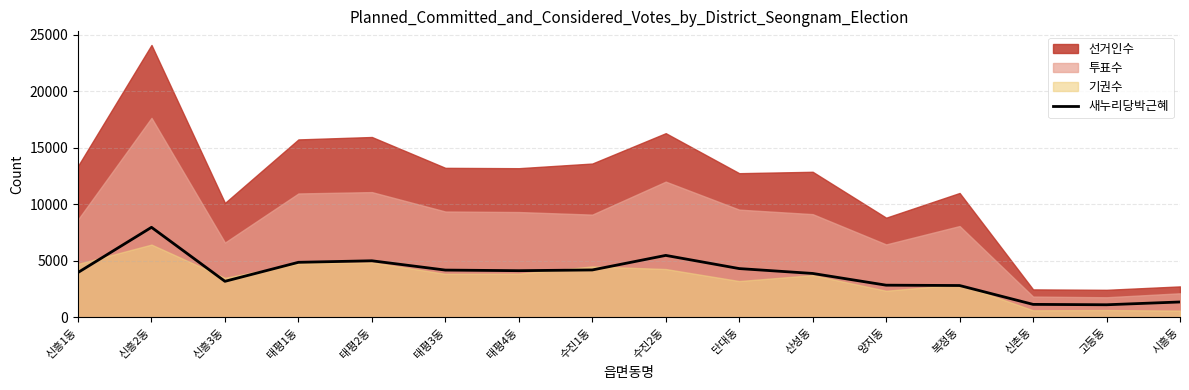

Is it true that 새누리당박근혜 equals 2829 at 복정동?

True